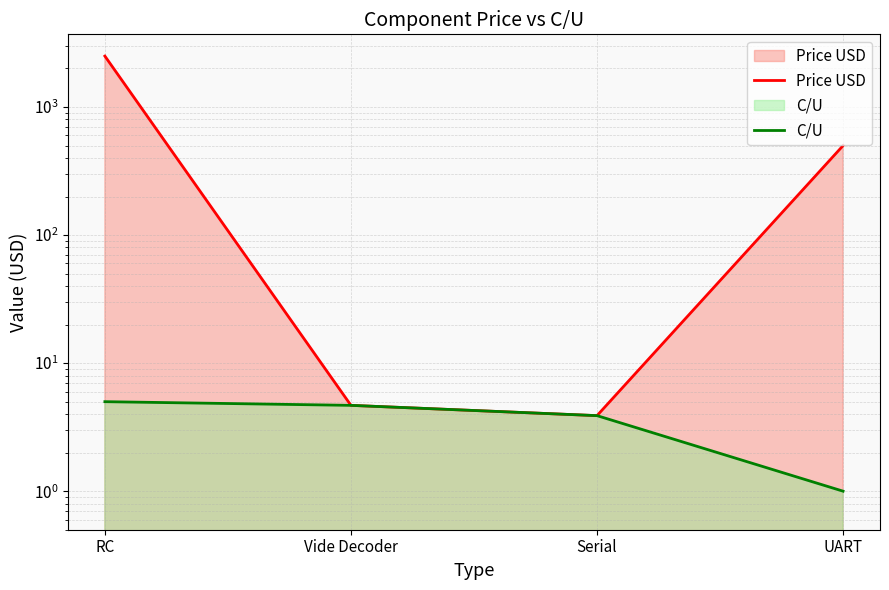

Is it true that C/U equals 4.7 at Vide Decoder?

True